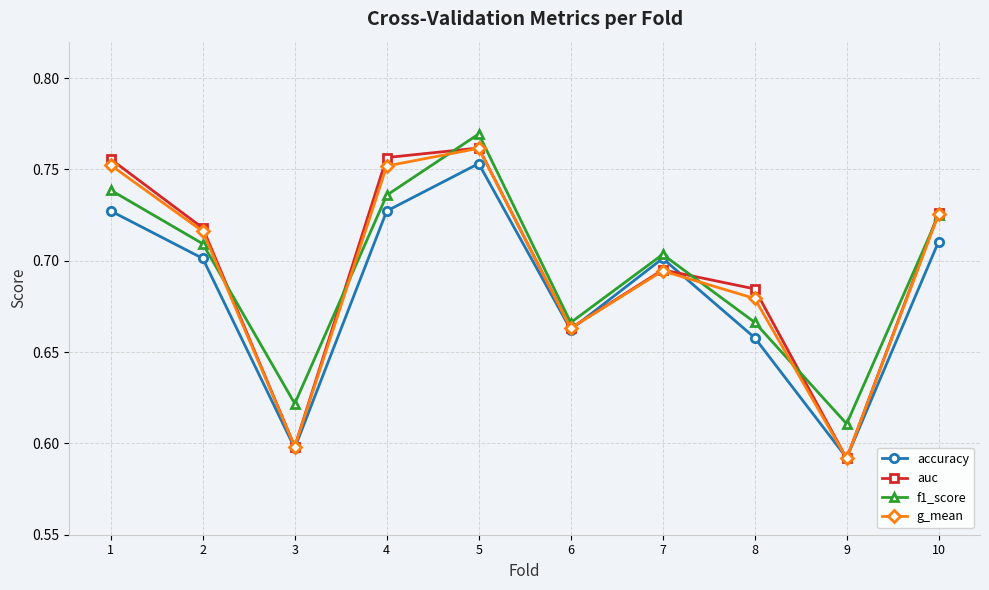

Is it true that g_mean equals 0.3 at 8?

False